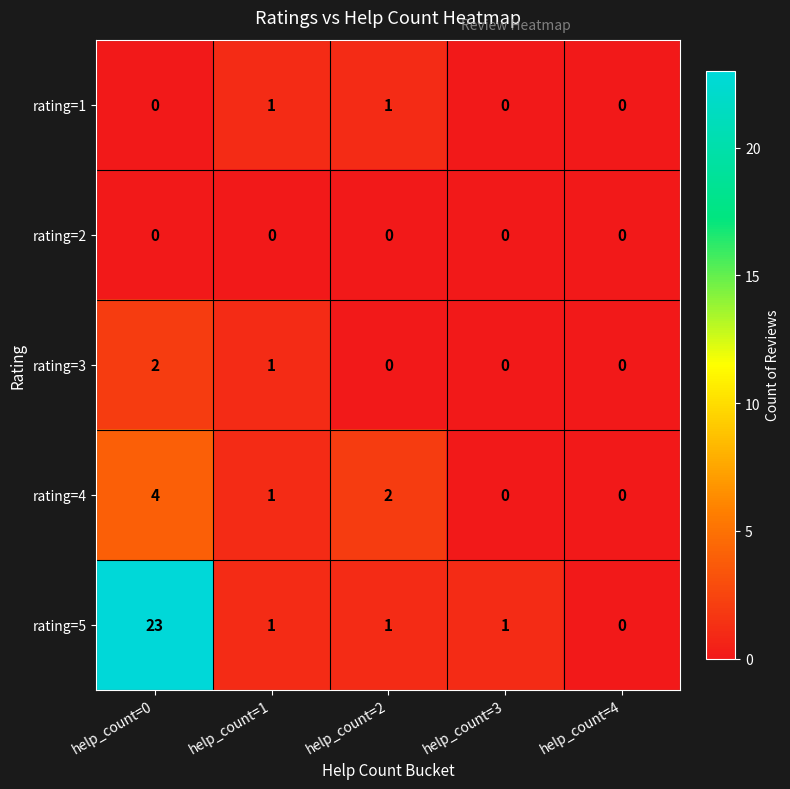

Reading left to right, extract all data points from this chart.

rating=1: 0	1	1	0	0
rating=2: 0	0	0	0	0
rating=3: 2	1	0	0	0
rating=4: 4	1	2	0	0
rating=5: 23	1	1	1	0